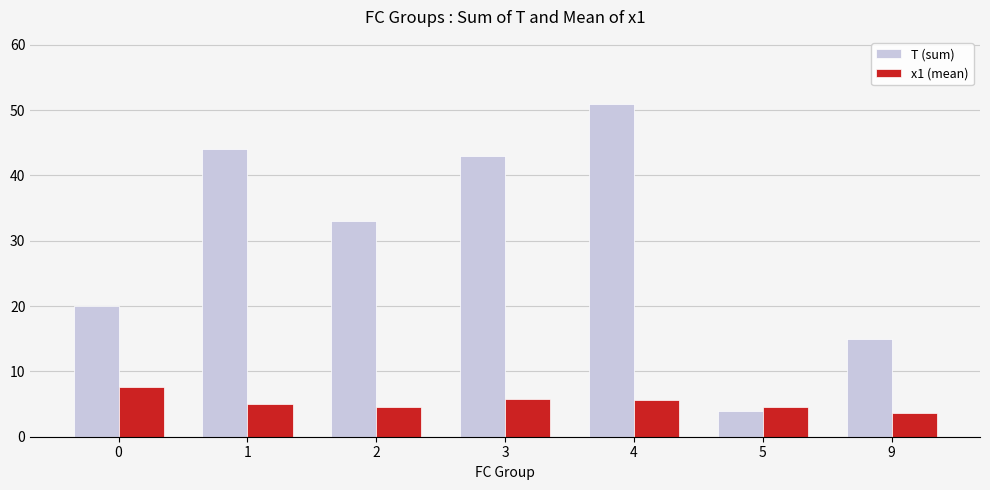

What is the spread (max minus min) of values at 3?

37.2